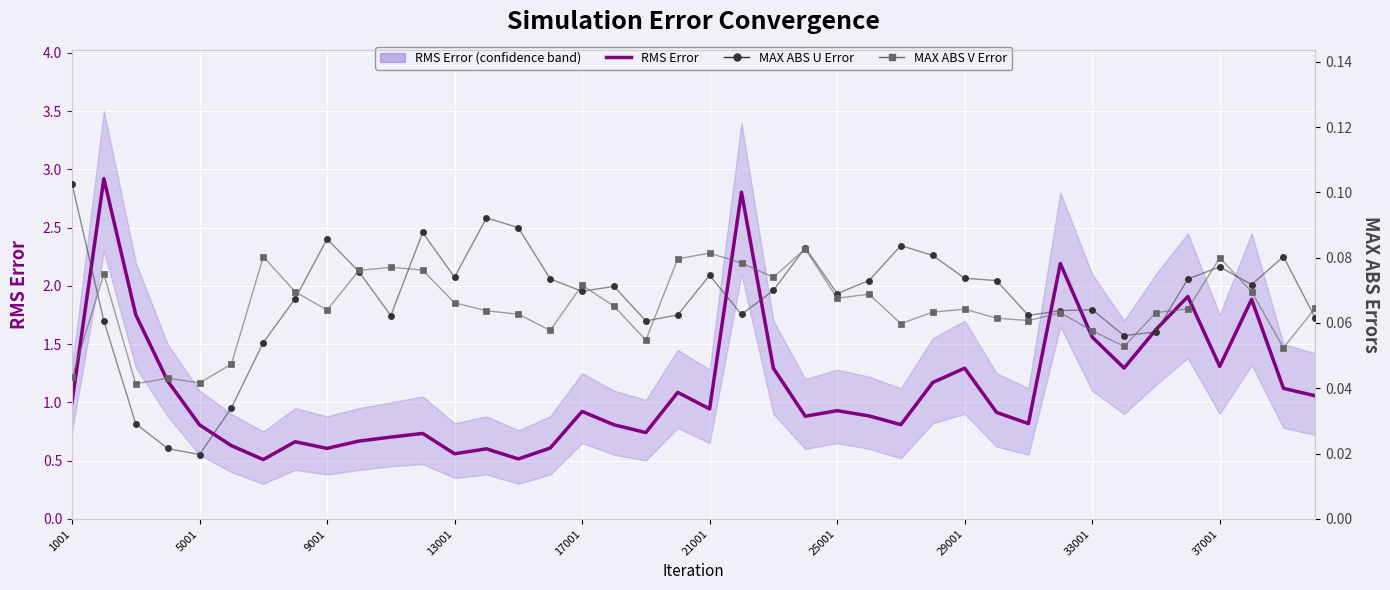

What are all the series names shown in the legend?

RMS Error, MAX ABS U Error, MAX ABS V Error